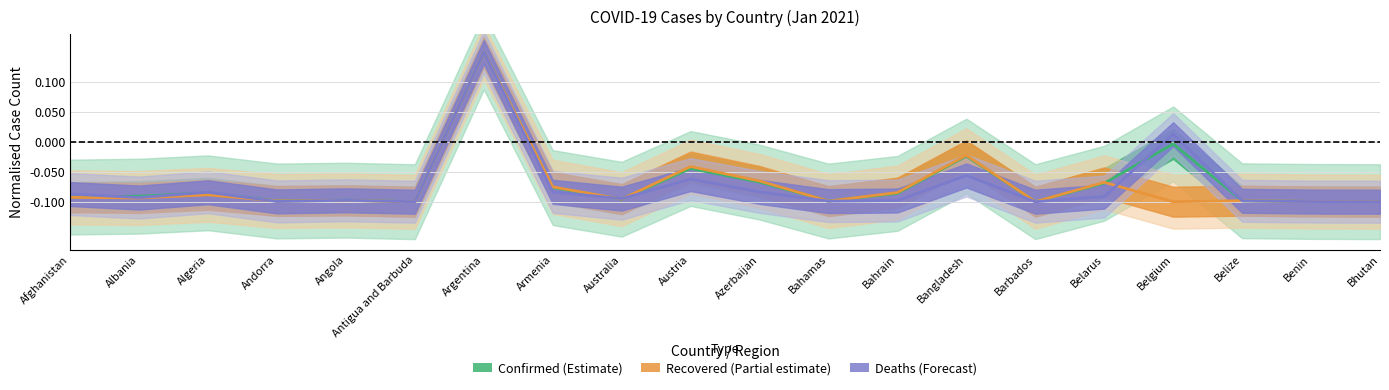

The value of Confirmed (Estimate) at Antigua and Barbuda is -0.2. True or false?

False